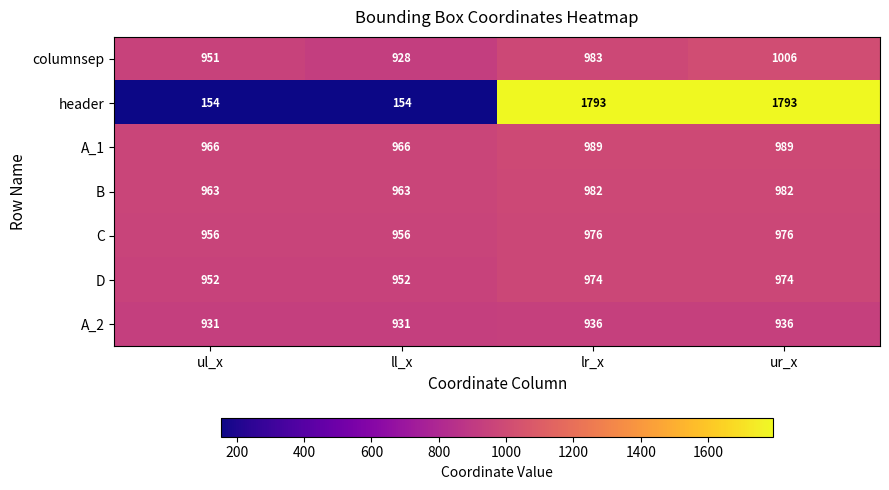

What is the approximate value of columnsep at ll_x, to the nearest 10?

930